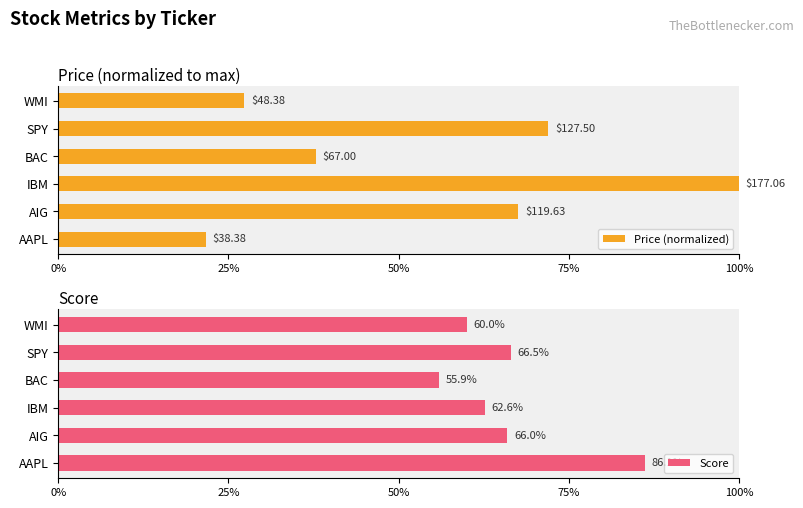

The value of Score at WMI is 0.9. True or false?

False